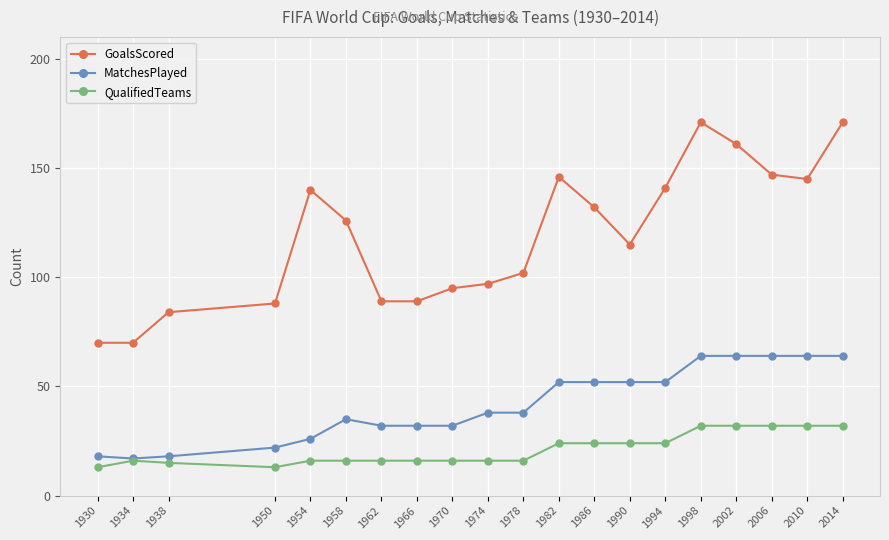

List the series in order of their overall mean, highest first.

GoalsScored, MatchesPlayed, QualifiedTeams